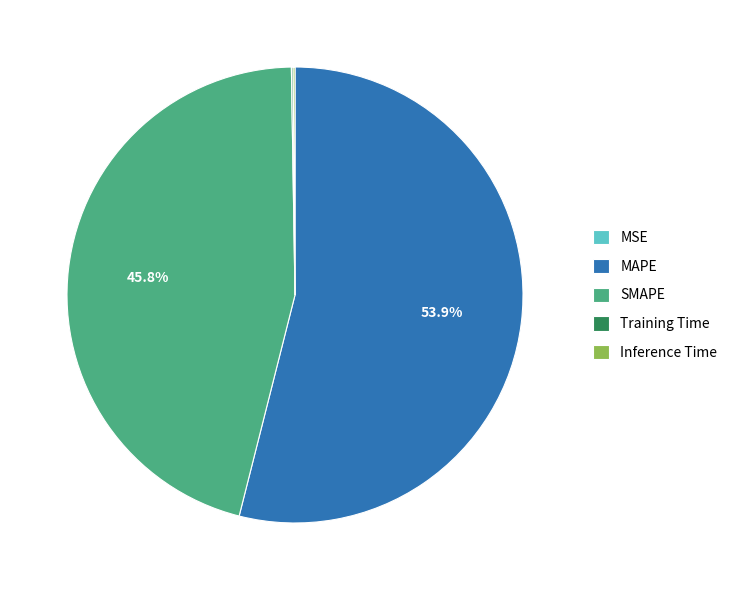

To the nearest percent, what is the difference between the largest and smallest slice percentages?

54%